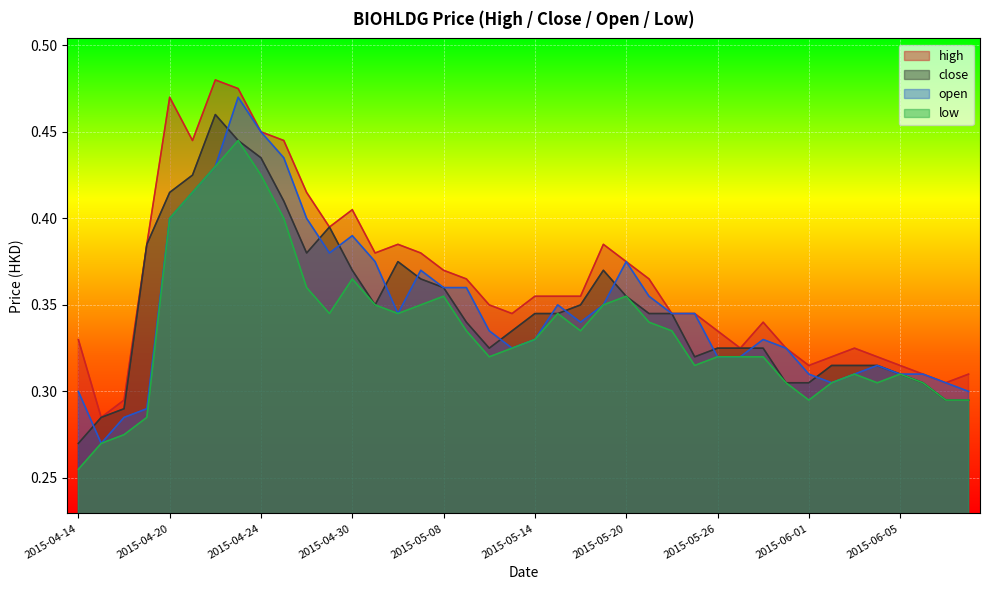

List the labels in order of high value, largest first.

2015-04-22, 2015-04-23, 2015-04-20, 2015-04-24, 2015-04-21, 2015-04-27, 2015-04-28, 2015-04-30, 2015-04-29, 2015-04-17, 2015-05-06, 2015-05-19, 2015-05-05, 2015-05-07, 2015-05-20, 2015-05-08, 2015-05-11, 2015-05-21, 2015-05-14, 2015-05-15, 2015-05-18, 2015-05-12, 2015-05-13, 2015-05-22, 2015-05-25, 2015-05-28, 2015-05-26, 2015-04-14, 2015-05-27, 2015-05-29, 2015-06-03, 2015-06-02, 2015-06-04, 2015-06-01, 2015-06-05, 2015-06-08, 2015-06-10, 2015-06-09, 2015-04-16, 2015-04-15